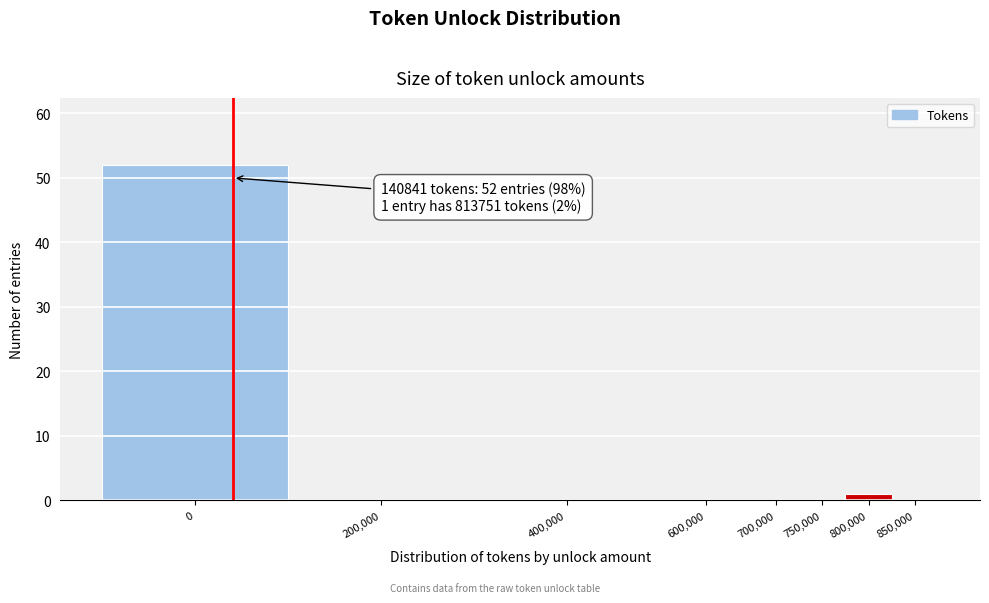

Reading right to left, what are all the values shown in this chart?

850,000=0	800,000=1	750,000=0	700,000=0	600,000=0	400,000=0	200,000=0	0=52